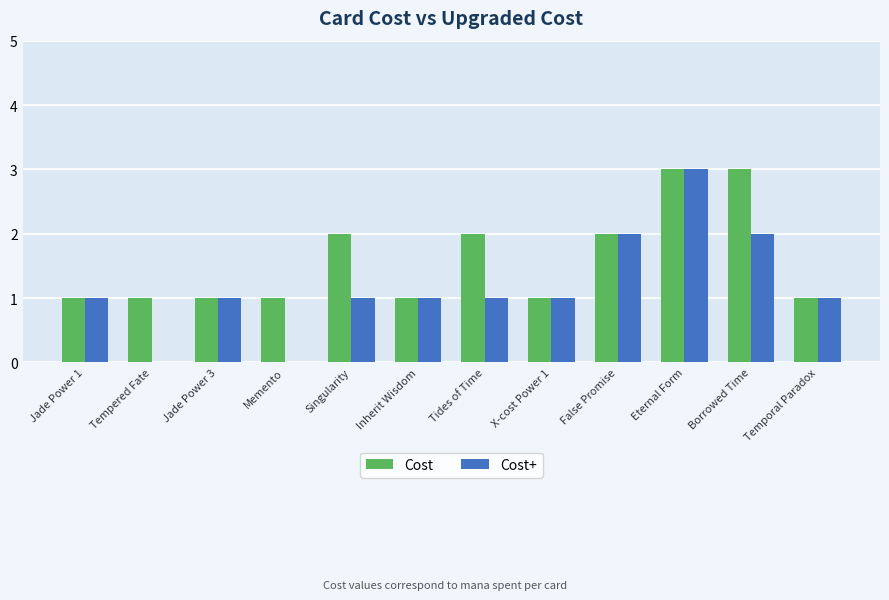

What is the sum of all Cost+ values?

14